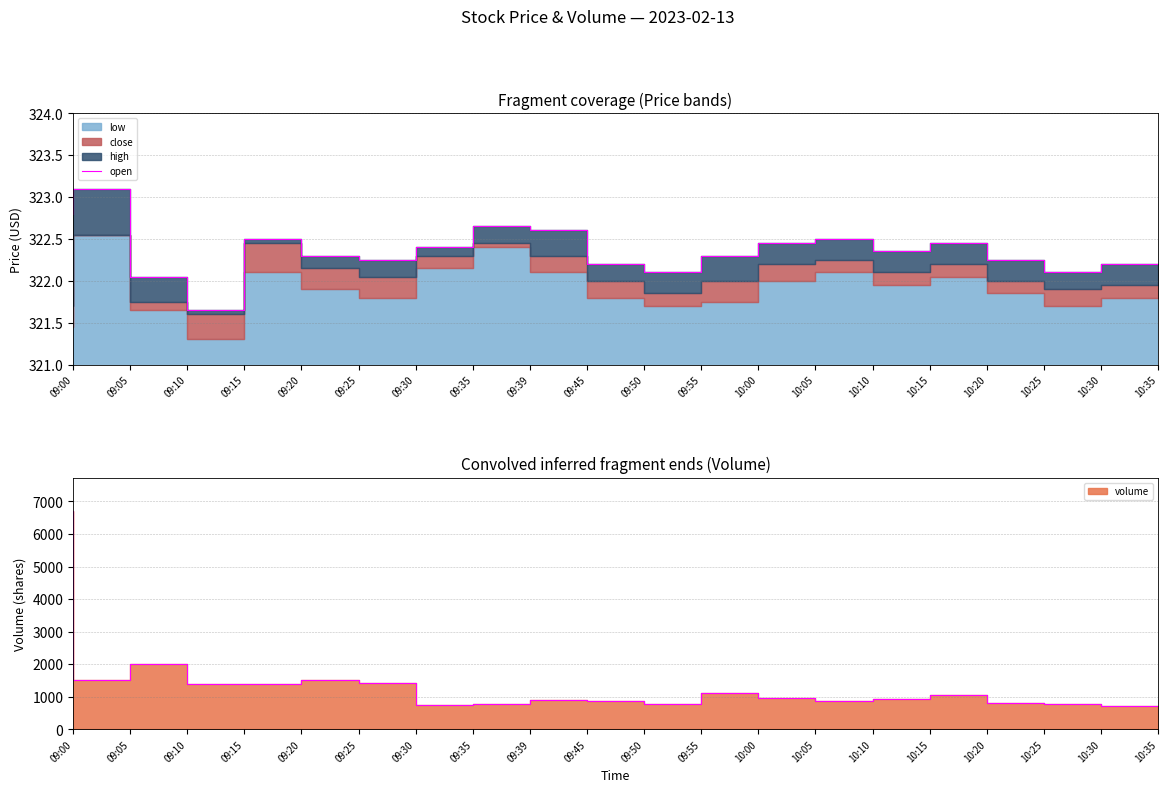

What is the average value?

322.4